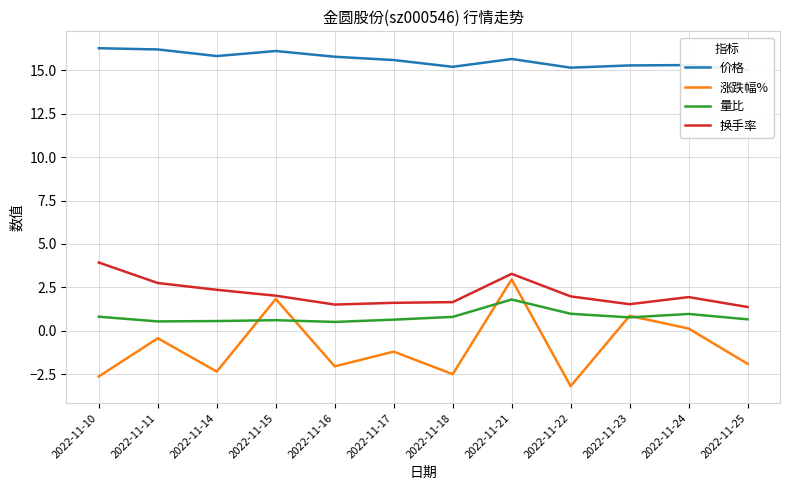

Which has a higher value, 2022-11-14 or 2022-11-25?

2022-11-14